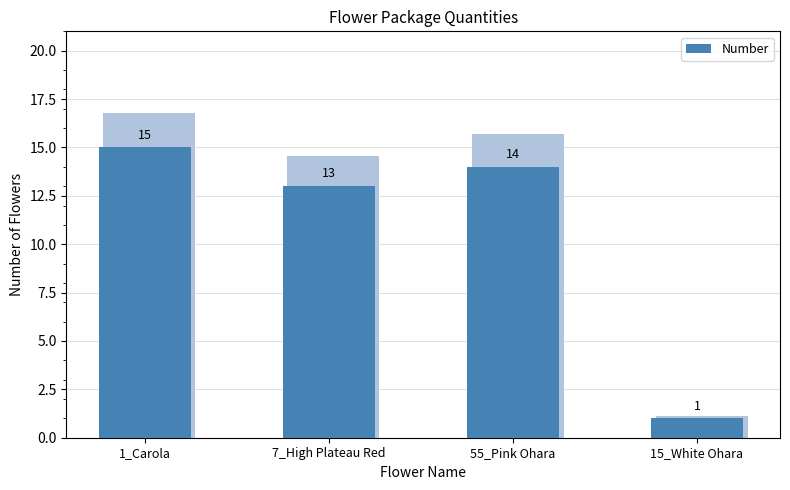

Are the bars grouped side by side (vs. stacked)?

No